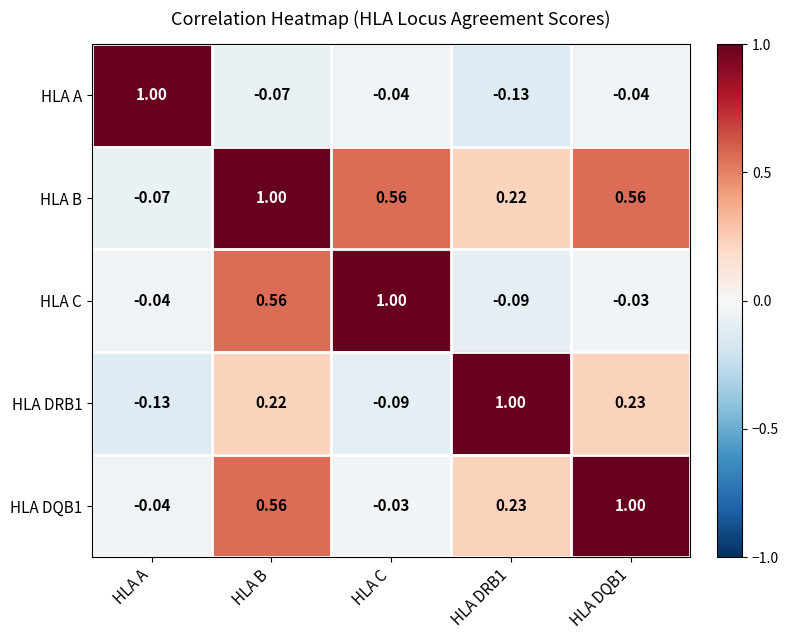

At which category is the sum across all series the highest?

HLA B